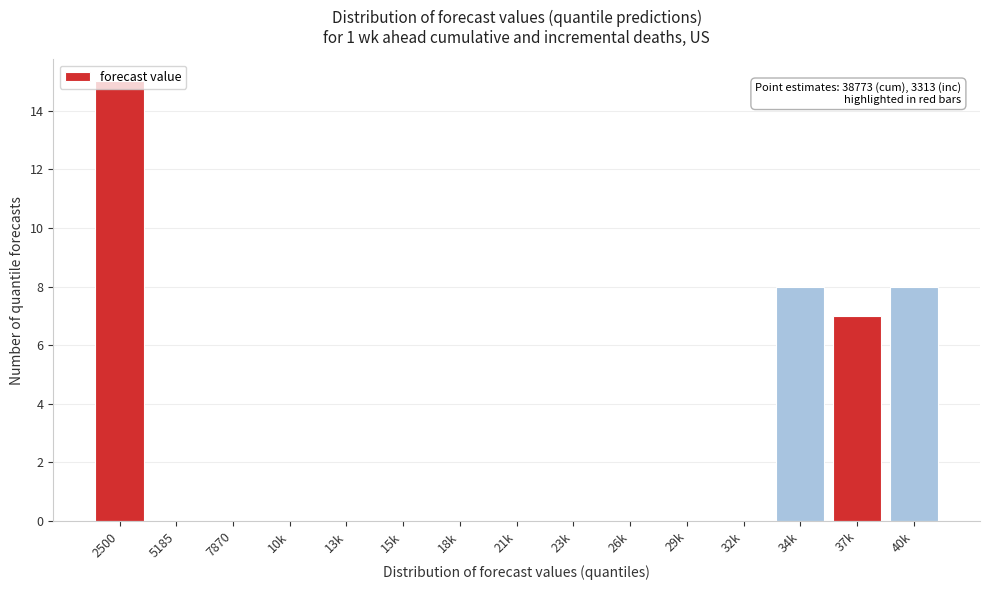

Which label corresponds to the largest value in the chart?

2500